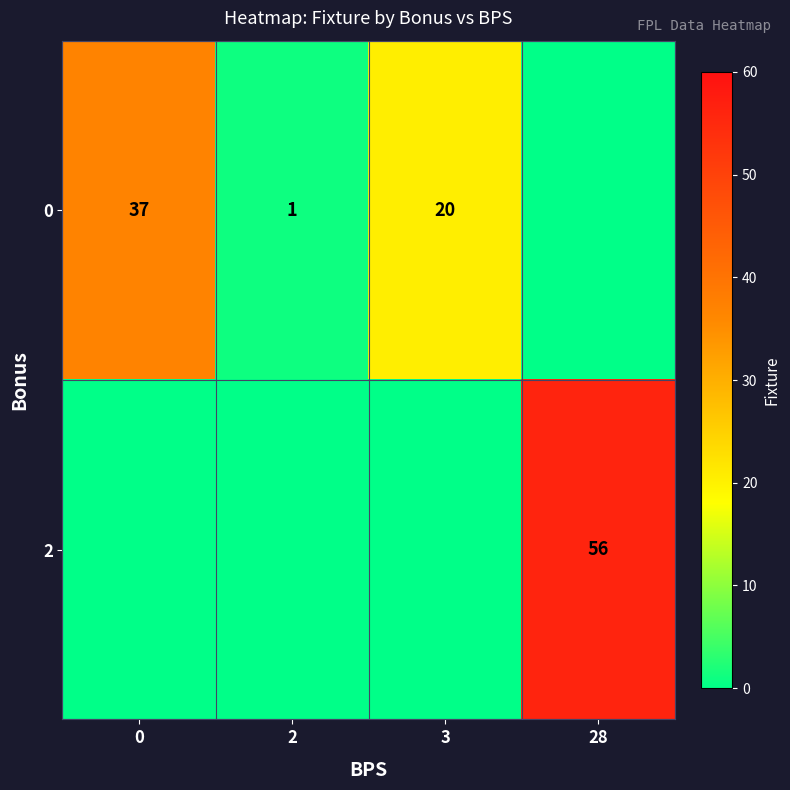

What is the sum of the 0 values at 3 and 2?

21